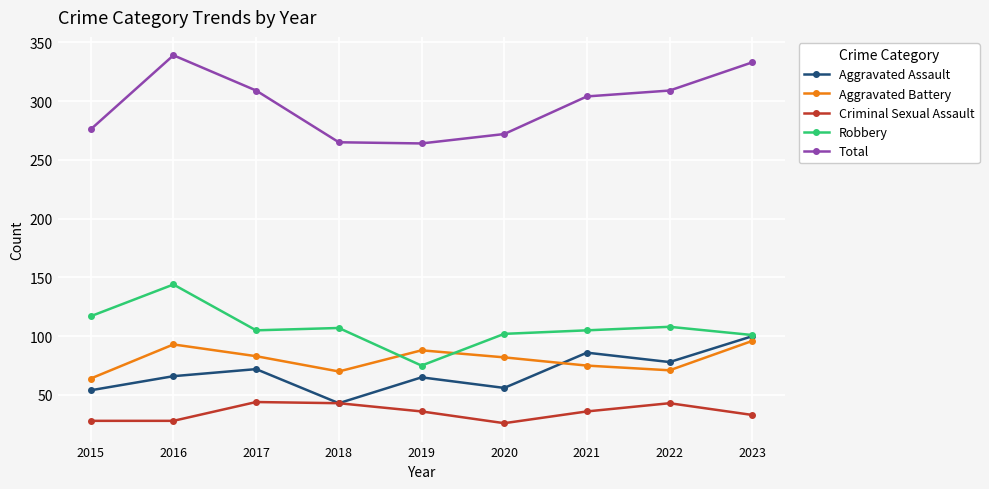

True or false: Criminal Sexual Assault and Aggravated Battery intersect in this chart.

False